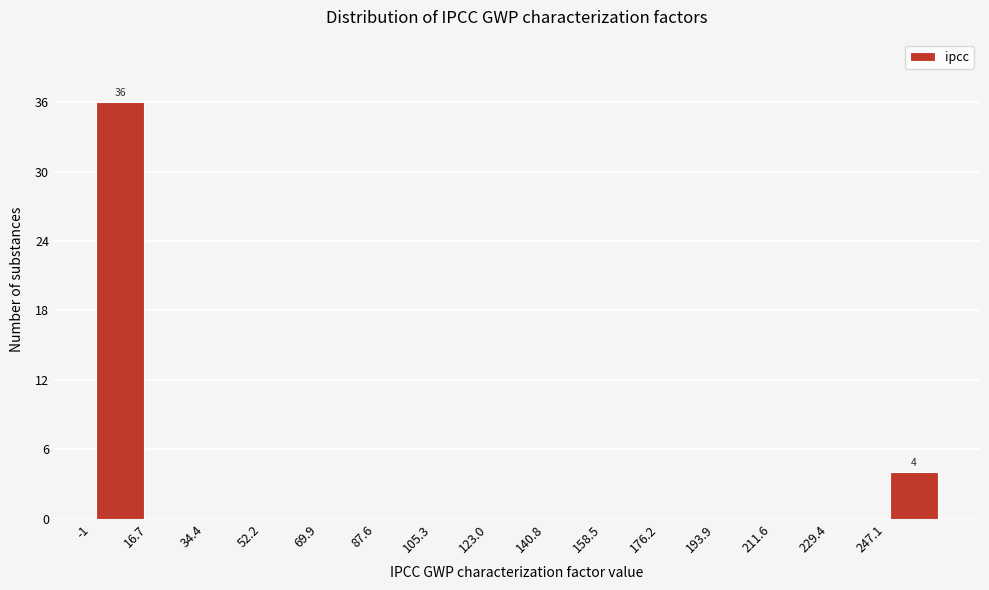

Which range on the x-axis has the tallest bar?

0 to 16